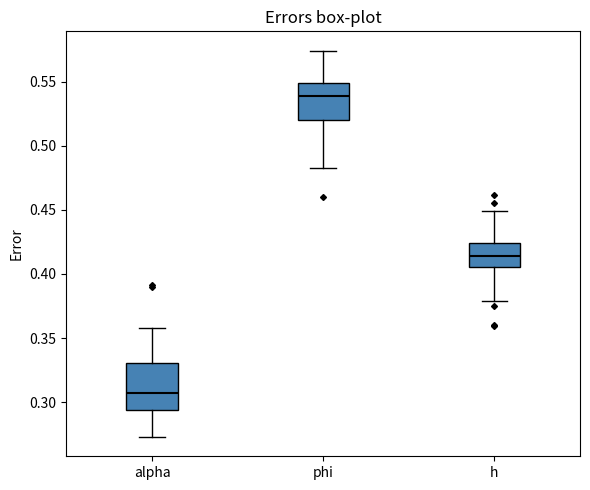

Which box's median line is the highest?

phi